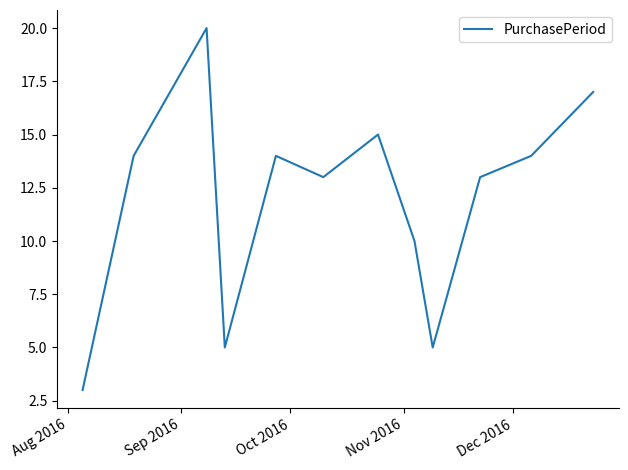

What is the smallest value displayed?

3